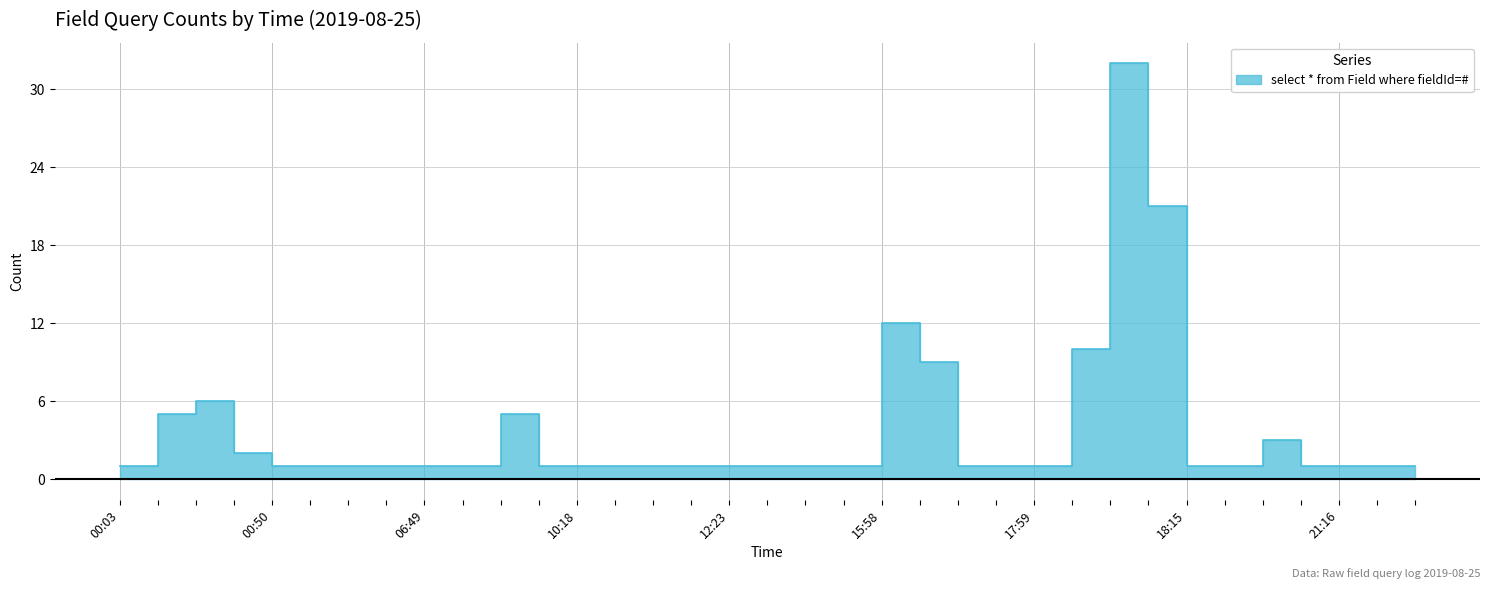

What is the label of the 25th point from the right?

09:22